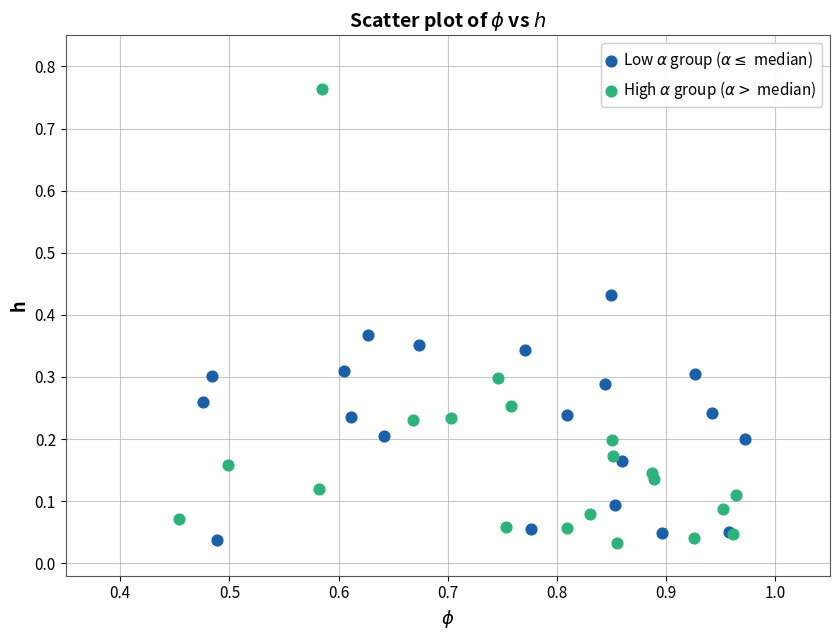

Which series has the widest spread of Y values?

High $\alpha$ group ($\alpha >$ median)